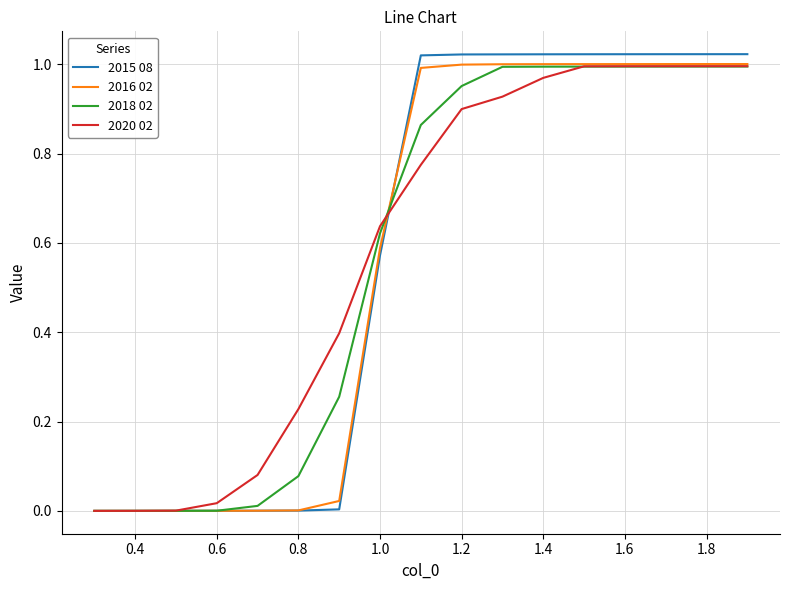

Does the chart display data point markers on the line(s)?

No